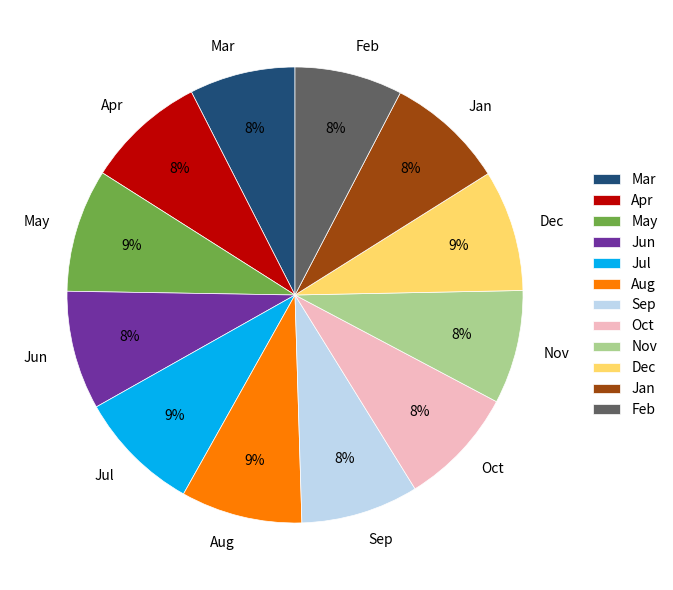

What is the ratio of the value at Dec to the value at Nov?

1.1